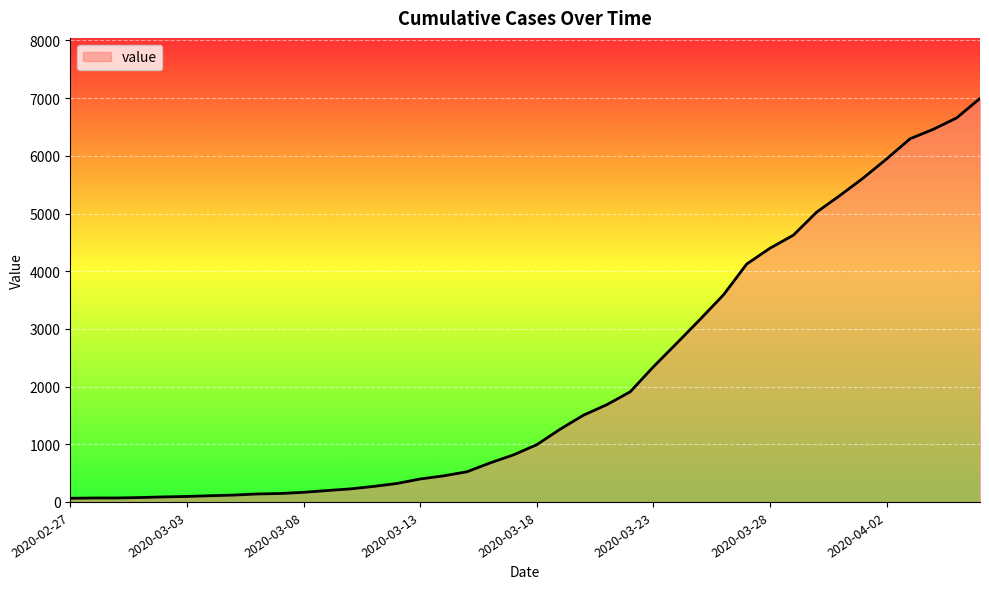

What is the minimum value shown in the chart?

64